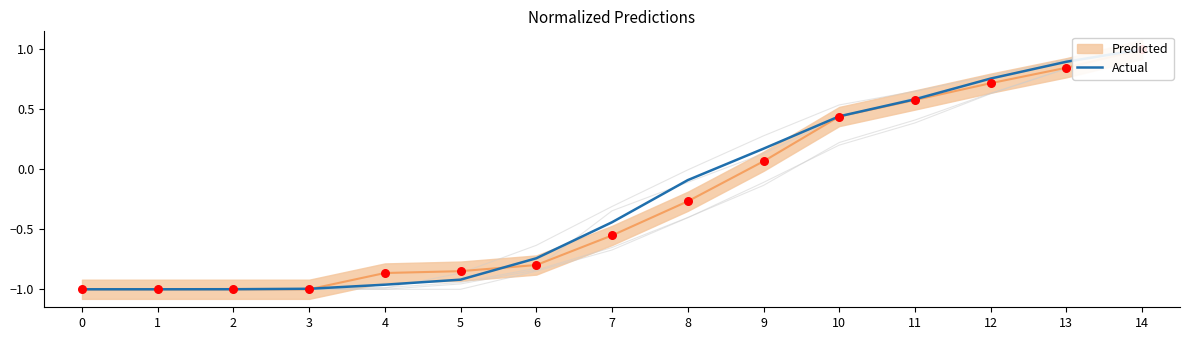

What is the change in value from 0 to 11?

+1.6